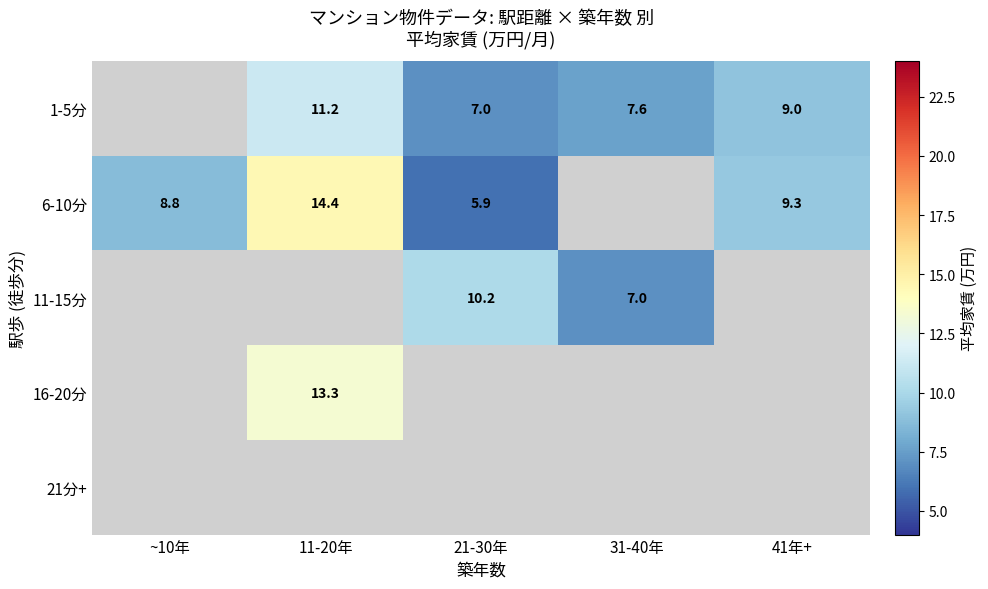

What is the minimum value shown in the chart?

5.9